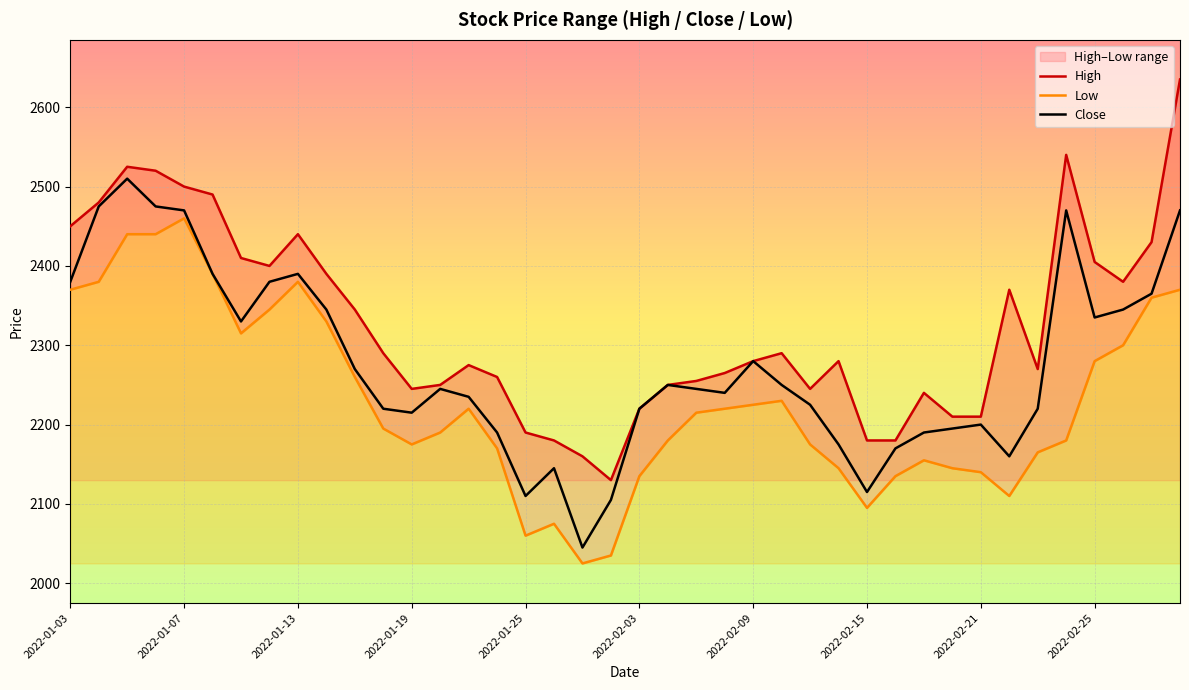

What is the lowest value of the Close series?

2045